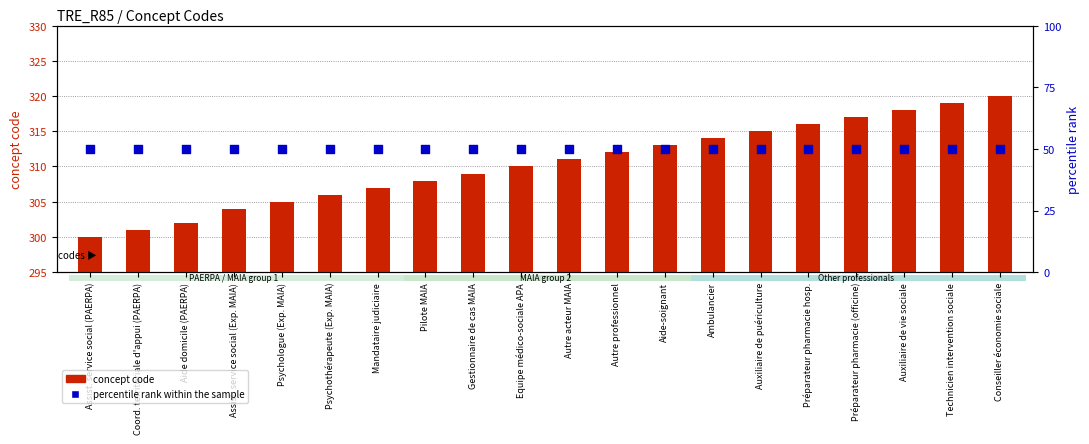

Which series reaches the maximum Y coordinate?

concept code